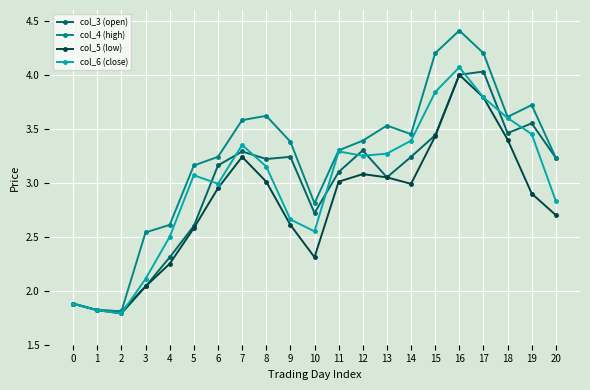

Which series changed the most between 1 and 6?

col_4 (high)